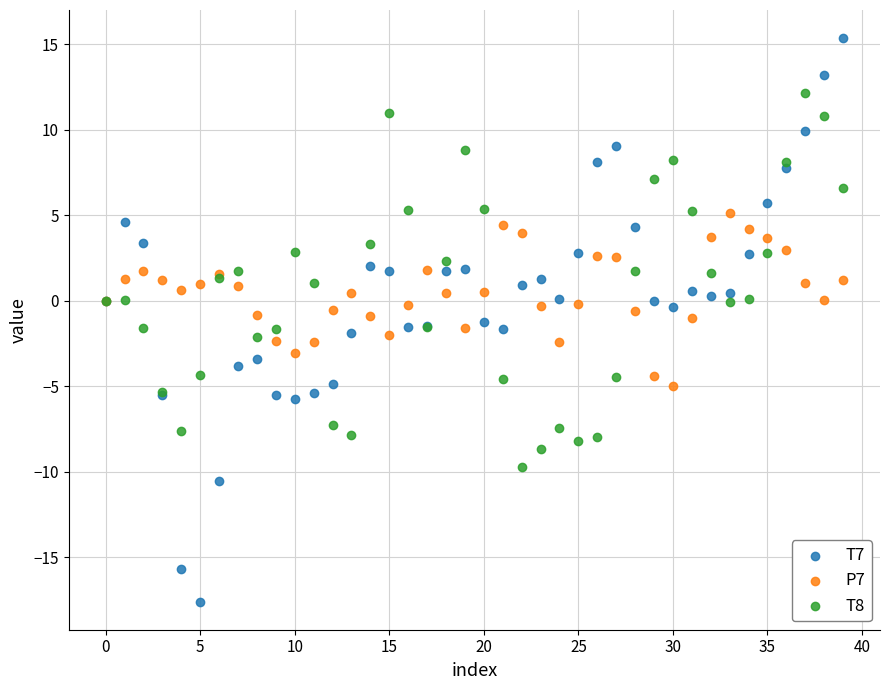

Which series contains the highest Y value?

T7